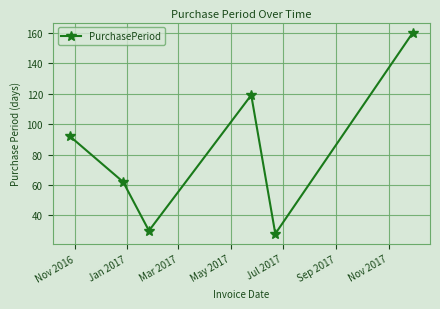

True or false: the data has more than 0 interior local peaks.

True